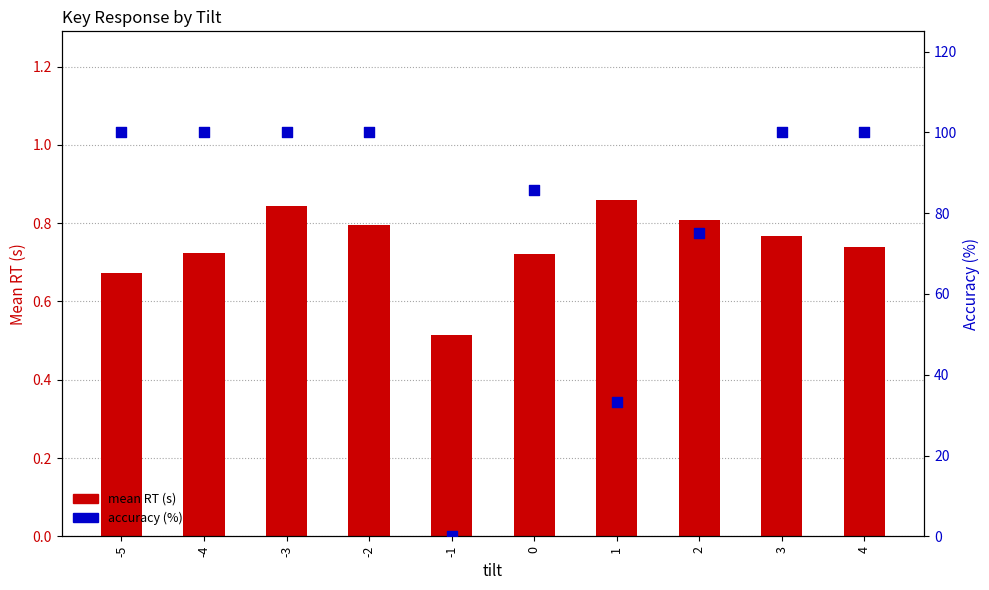

What are all the series names shown in the legend?

mean RT (s), accuracy (%)